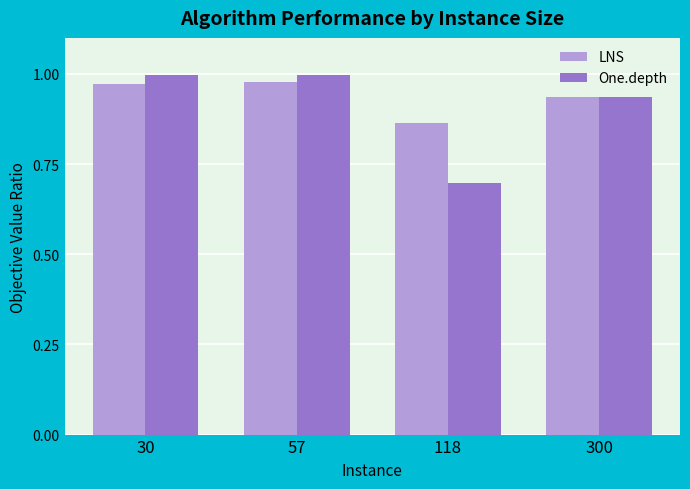

Is it true that One.depth equals 0.7 at 118?

True